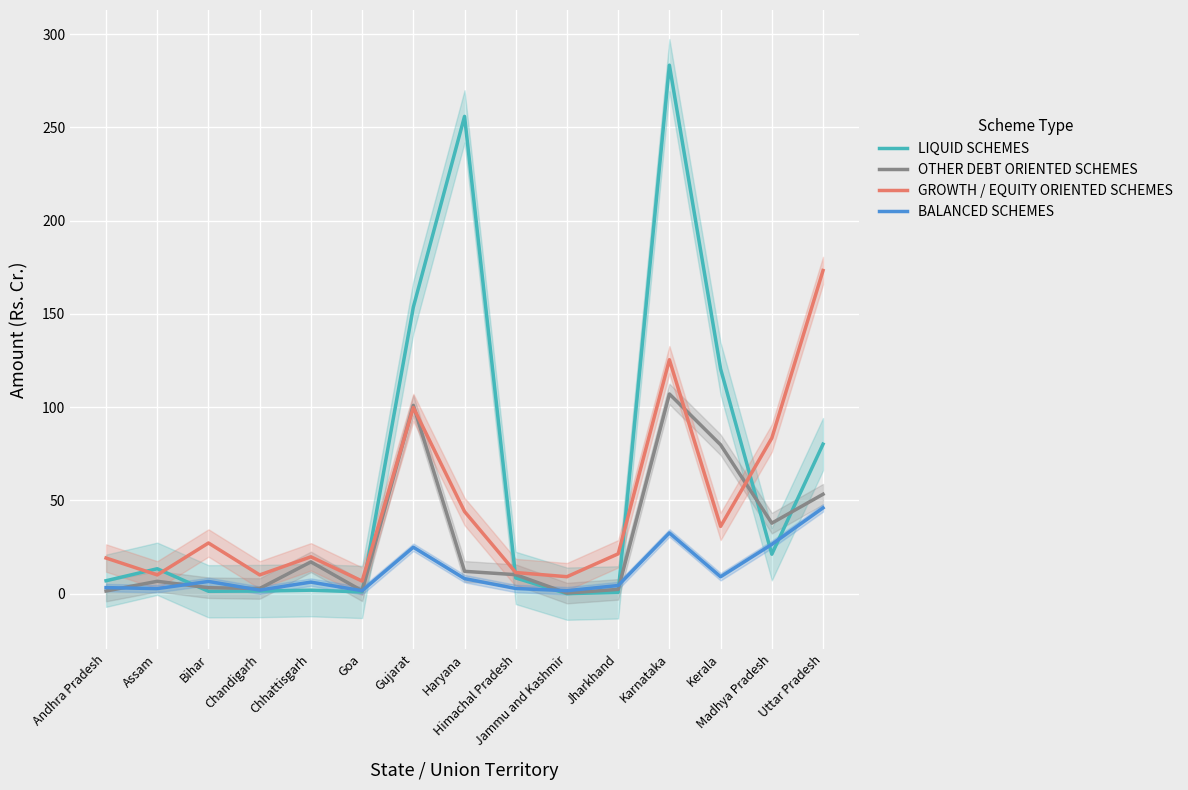

What are all the series names shown in the legend?

LIQUID SCHEMES, OTHER DEBT ORIENTED SCHEMES, GROWTH / EQUITY ORIENTED SCHEMES, BALANCED SCHEMES